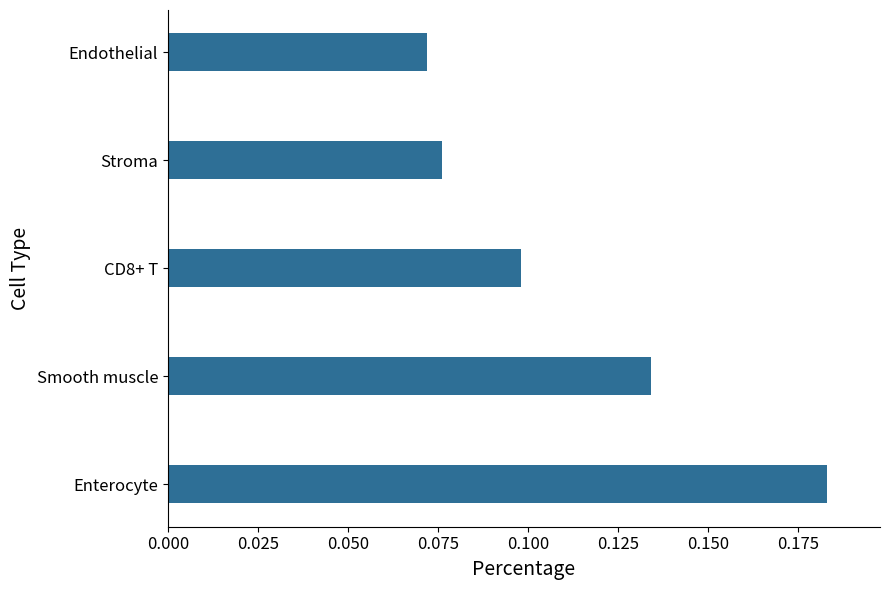

How many distinct data groups are displayed?

1